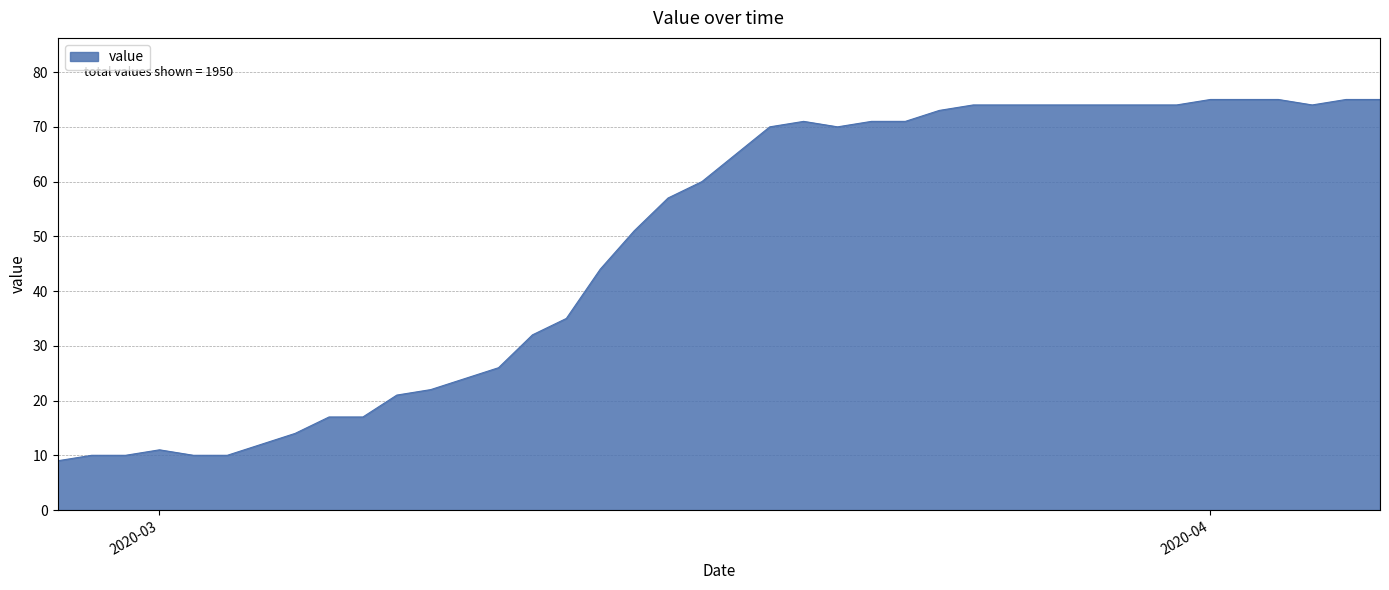

What is the greatest value displayed?

75